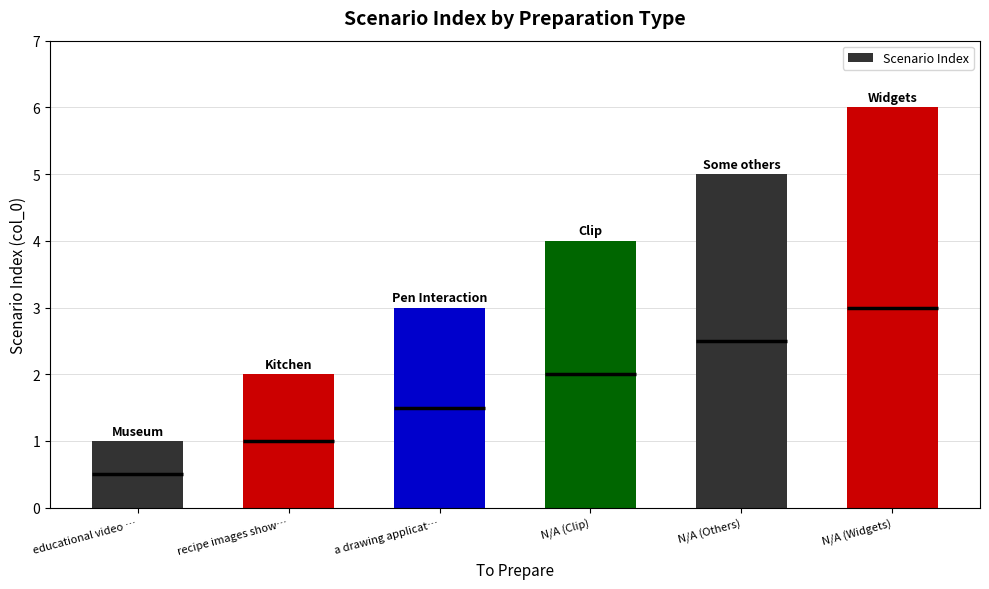

Read the value at a drawing applicat….

3